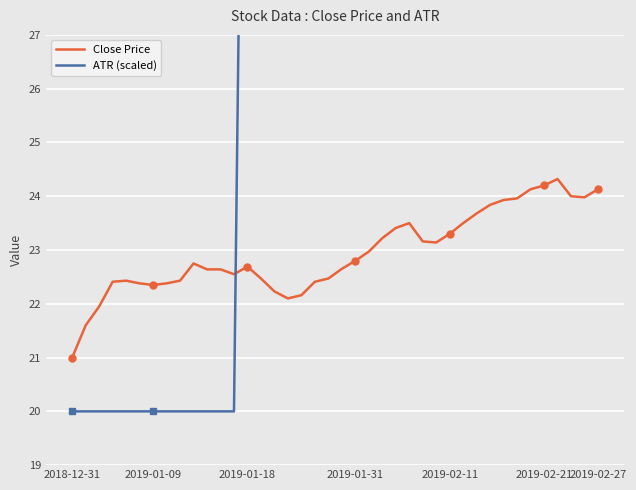

What is the average value of the ATR (scaled) series?

33.2